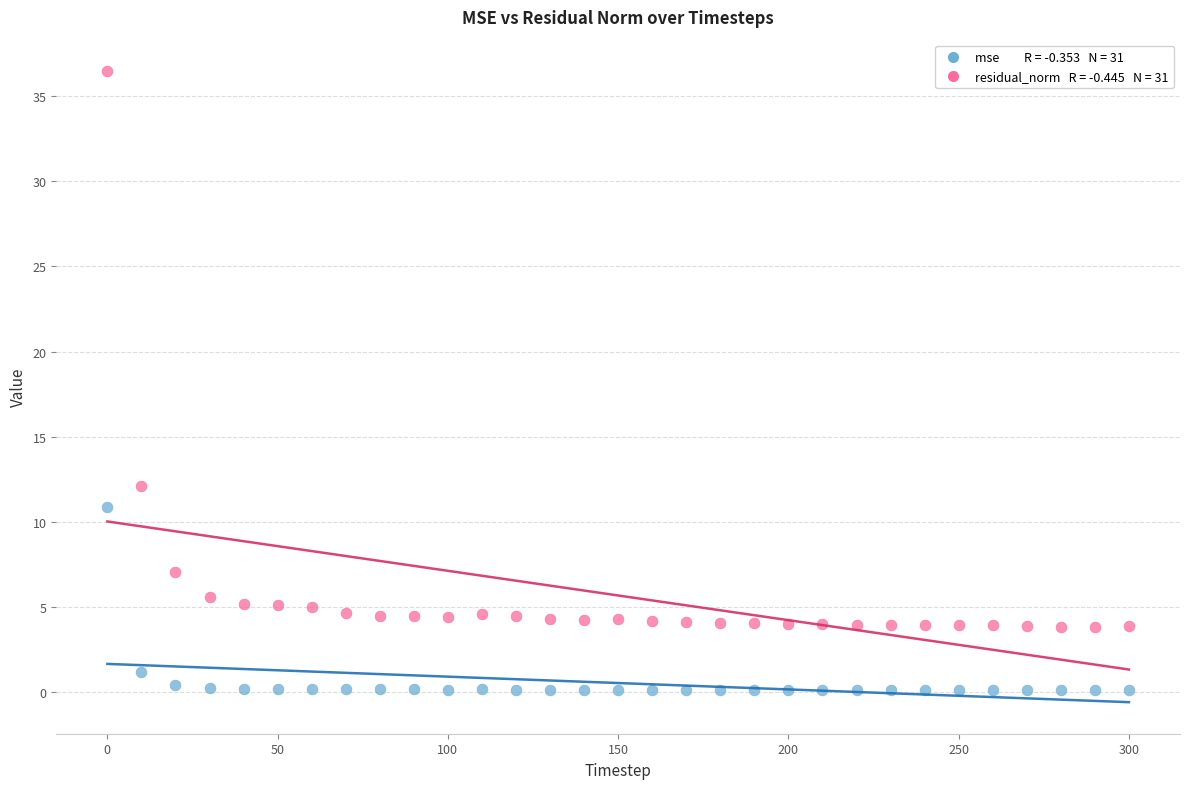

Across all data points, what is the range of Y values (max minus min)?

36.3